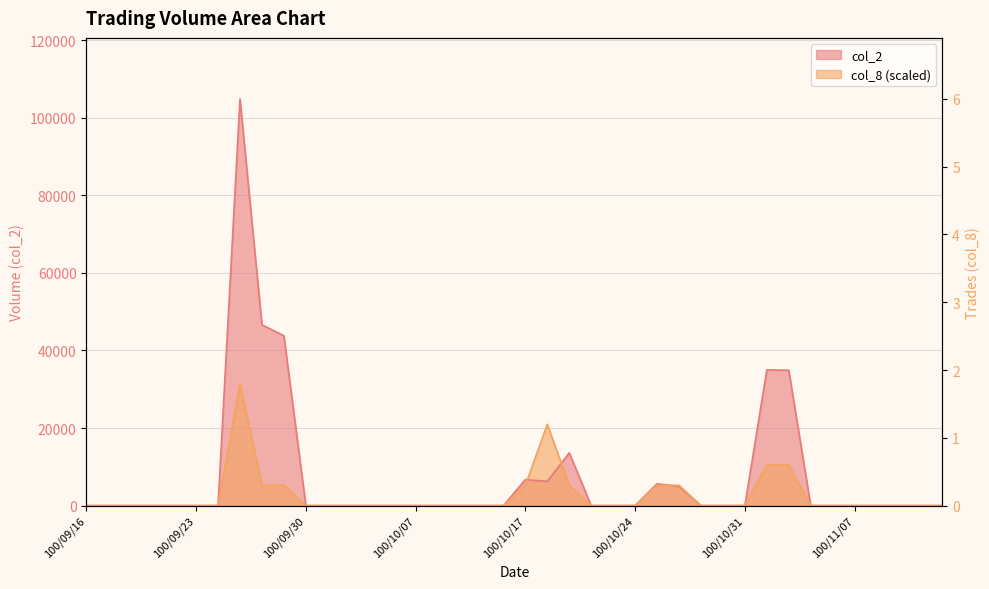

What position from the left is 100/10/31?

31